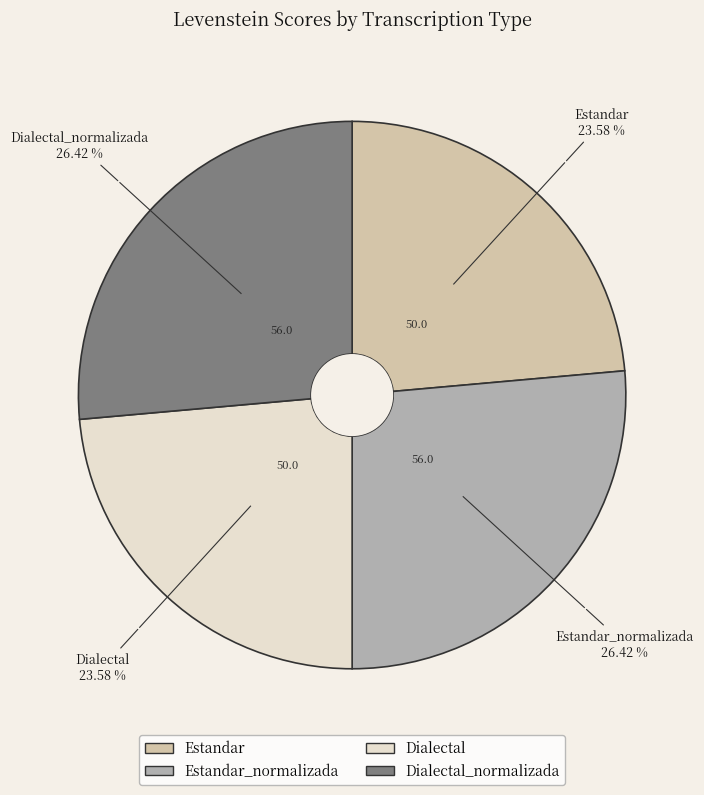

Does any single category account for the majority?

No